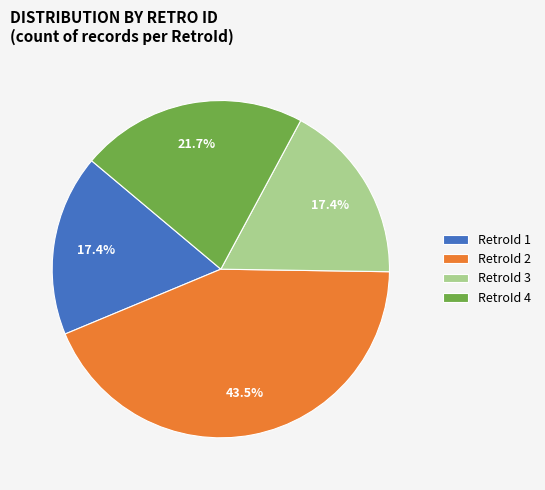

How many segments does this pie chart have?

4